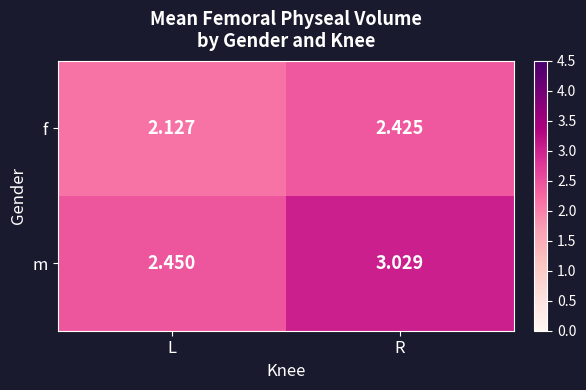

At which category is the sum across all series the highest?

R